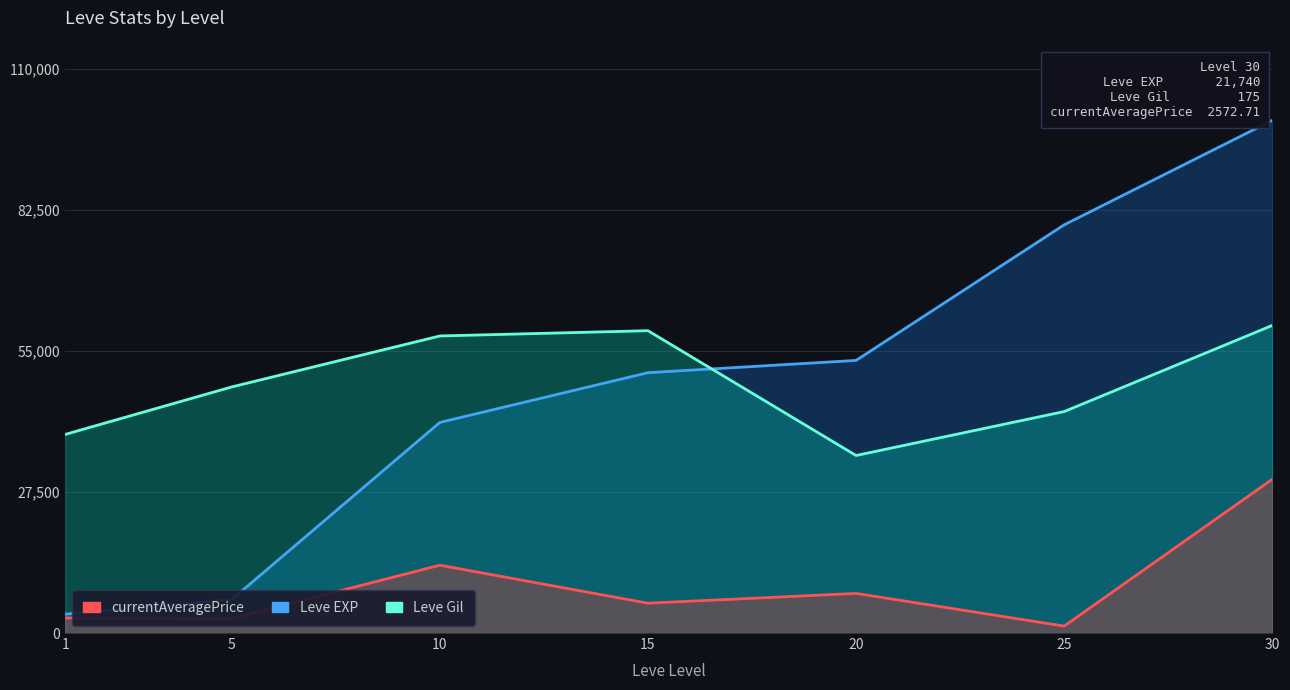

What is the difference between the maximum and minimum values in the Leve Gil series?

25371.4